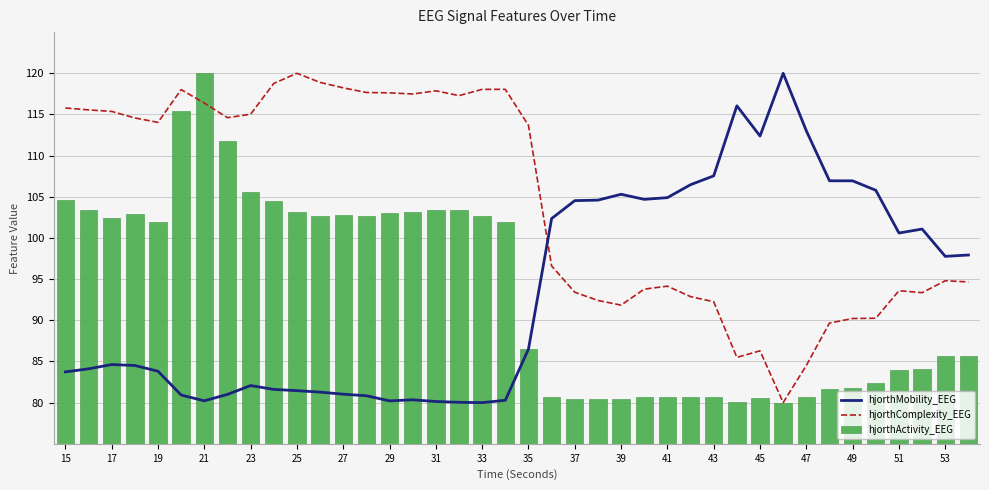

Count the number of categories in the chart.

40